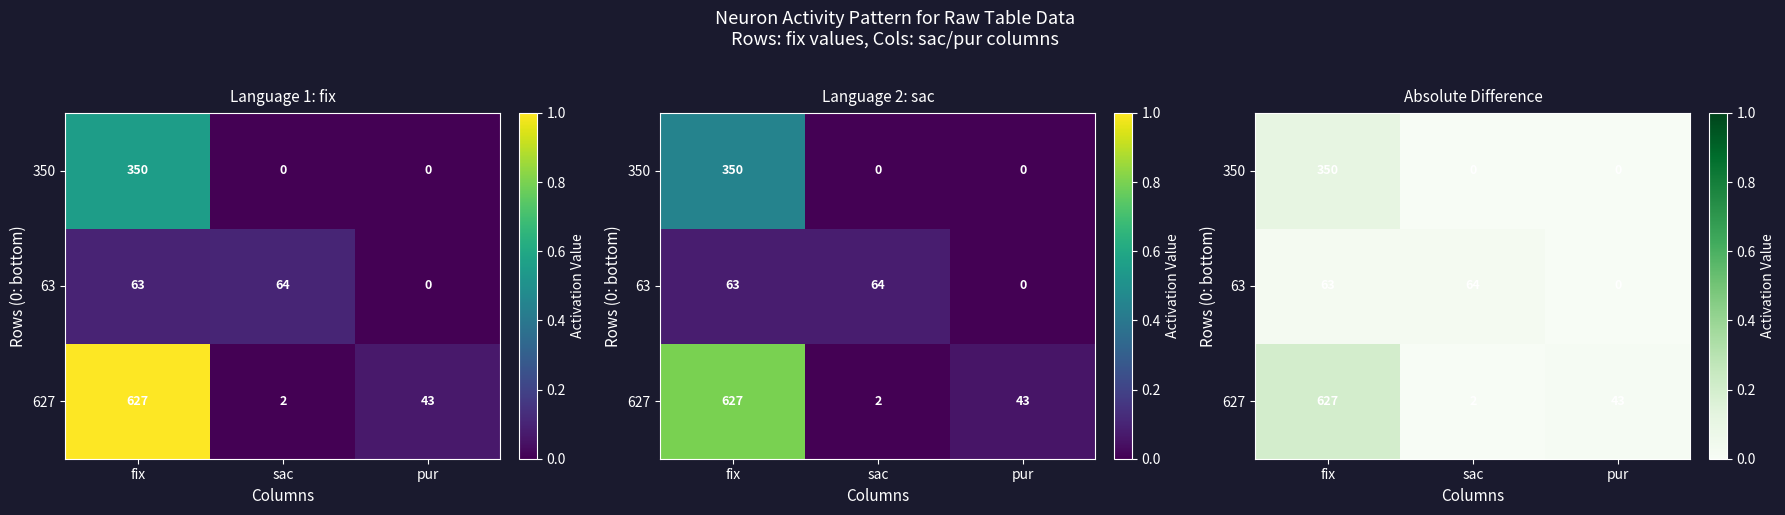

At which category is the sum across all series the highest?

fix